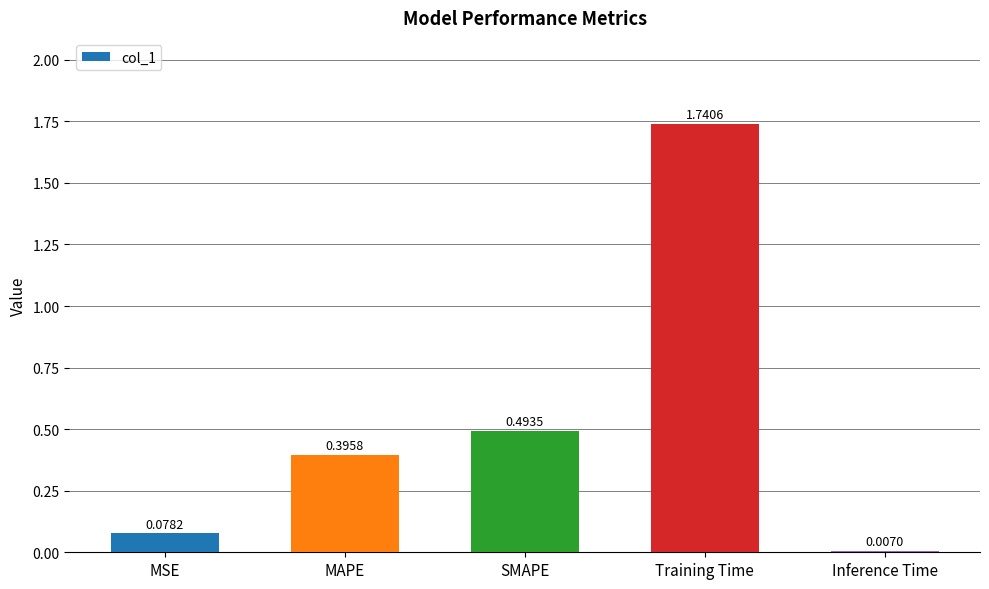

What is the label of the 4th bar from the right?

MAPE